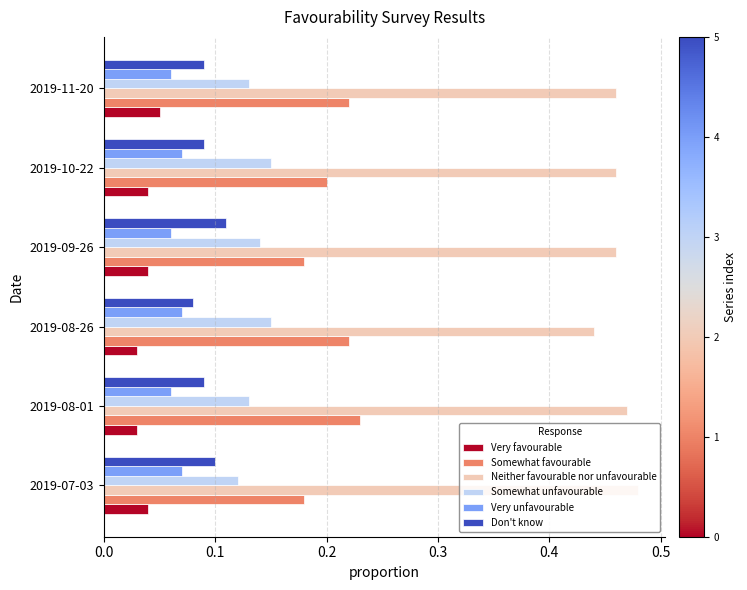

True or false: Don't know has a value of 0.0 at 2019-08-01.

False